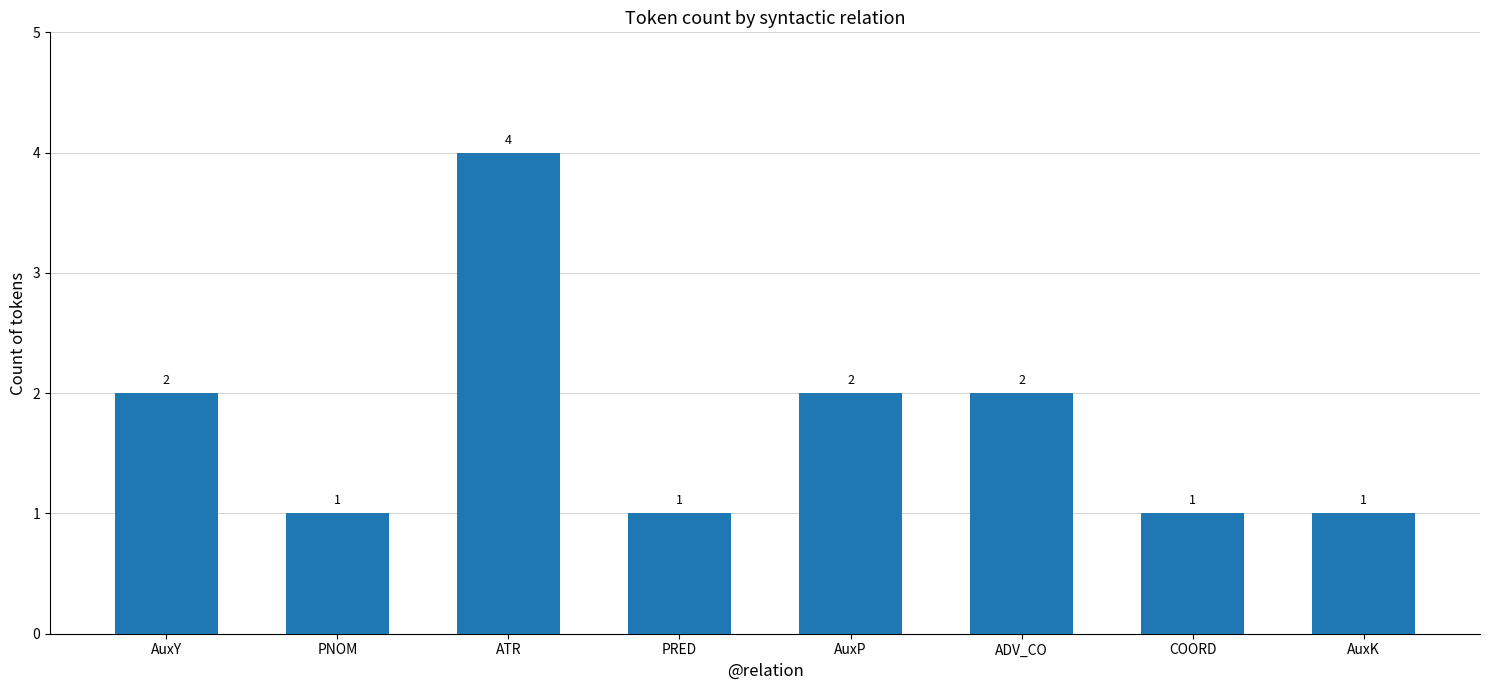

The chart shows a value of 1 at PRED. True or false?

True